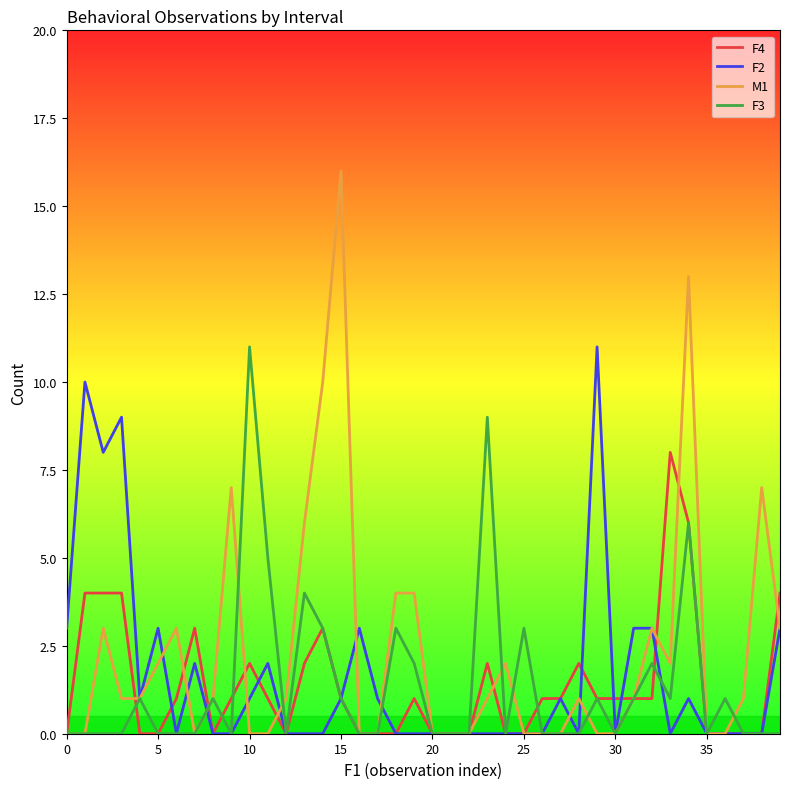

Which series has the largest range (max minus min)?

M1